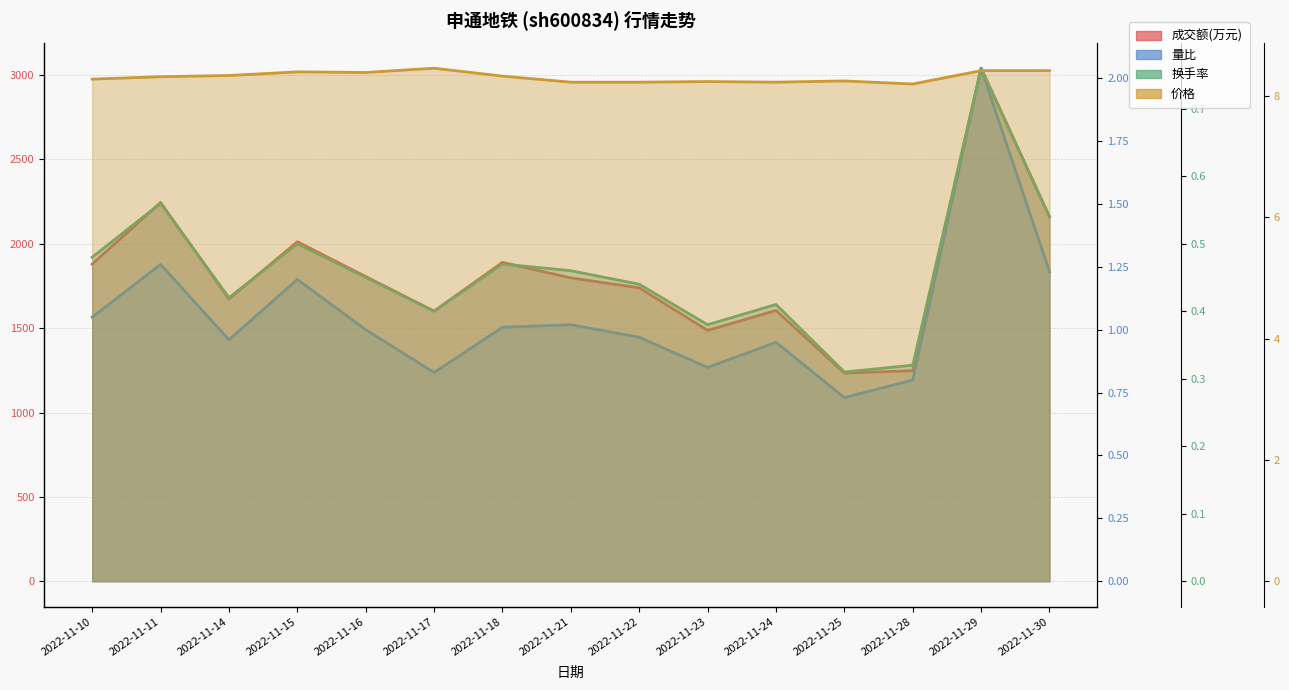

What is the approximate value of 成交额(万元) at 2022-11-16?

1806.0